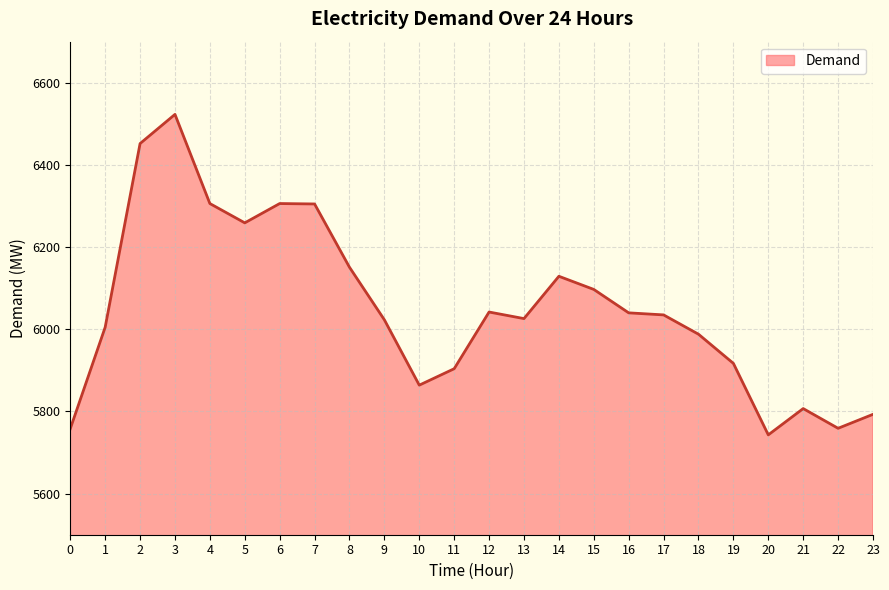

What is the average value?

6051